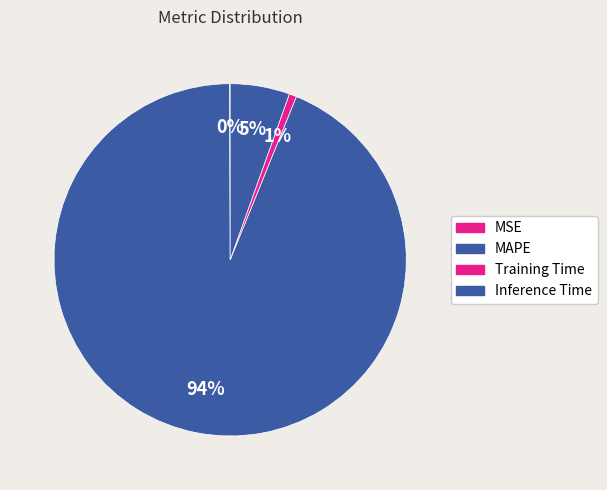

What is the change in value from MSE to Inference Time?

+1.0